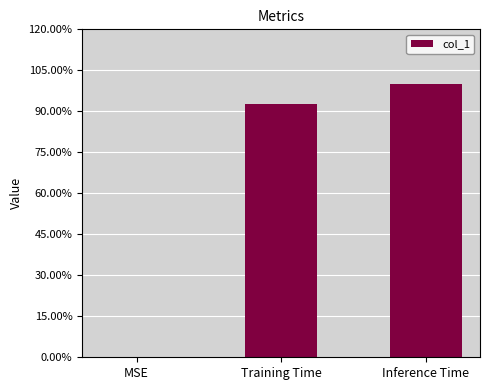

True or false: the data shows 0.0 at MSE.

True